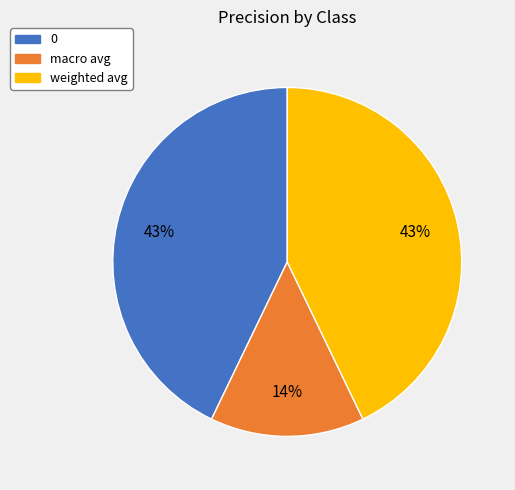

Is 0 the majority of the pie?

No